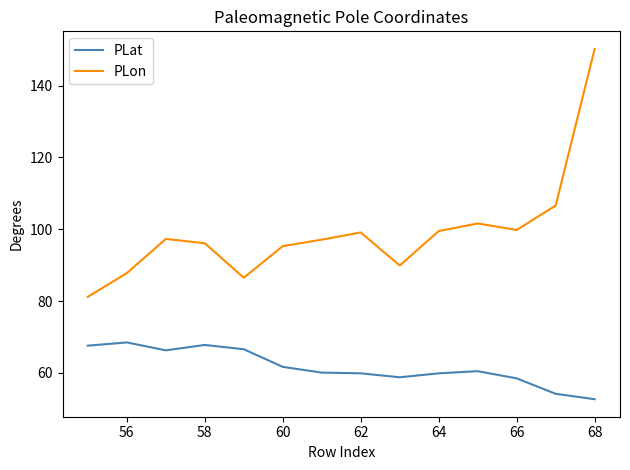

What is the lowest value of the PLat series?

52.7